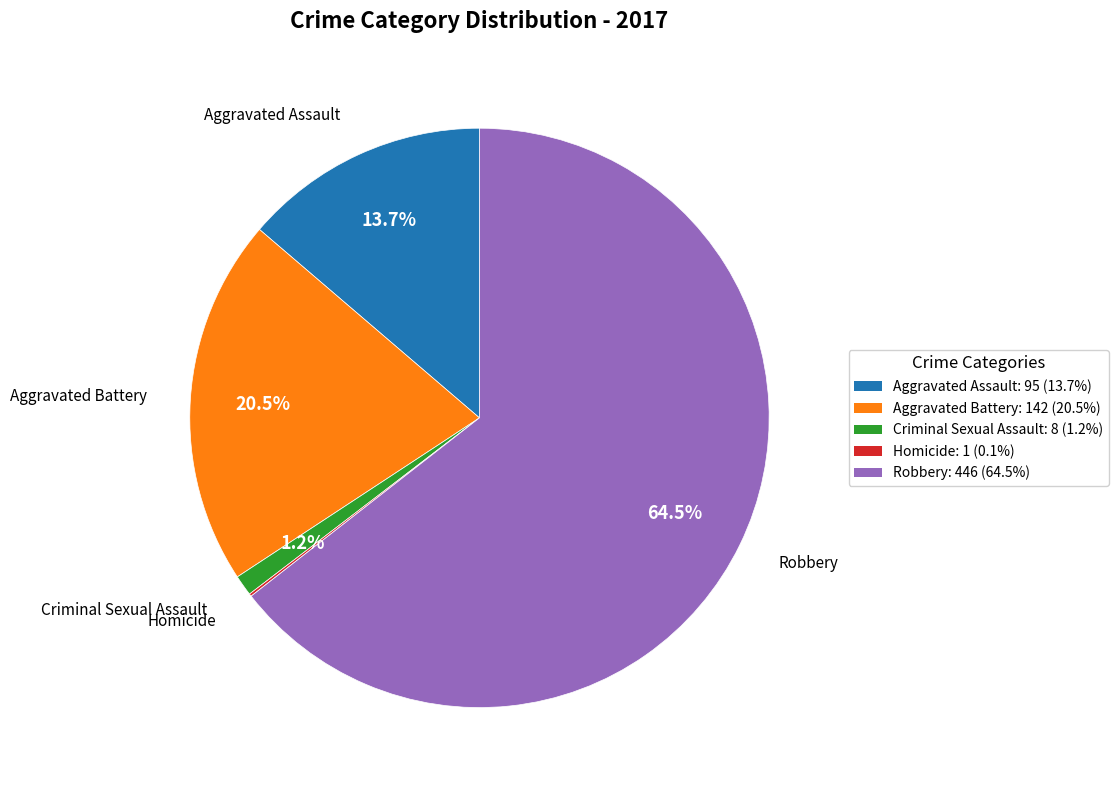

Approximately how many times larger is the value at Robbery: 446 (64.5%) compared to Aggravated Battery: 142 (20.5%)?

3.1